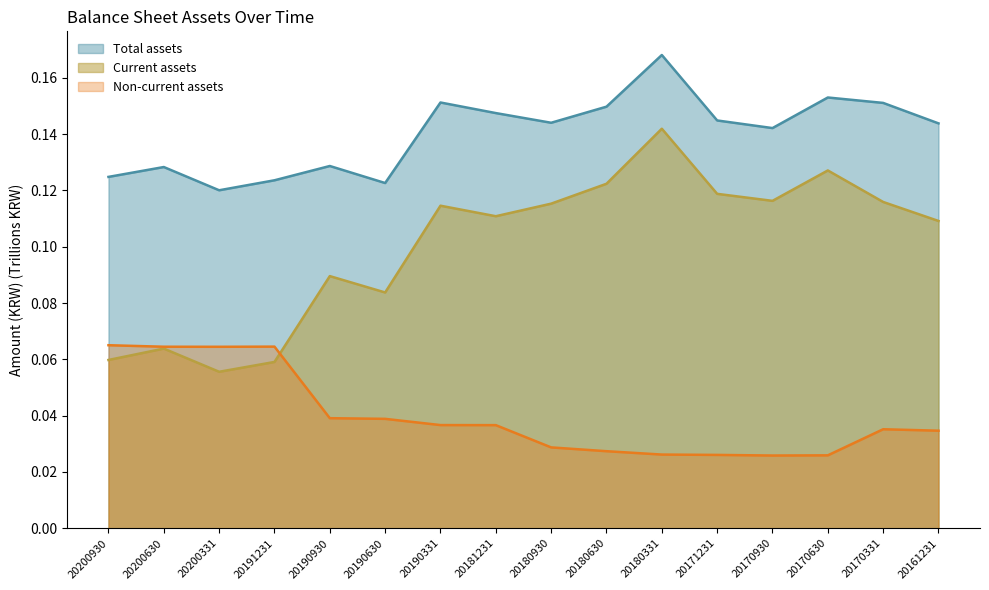

At how many categories does at least one series exceed 0?

16